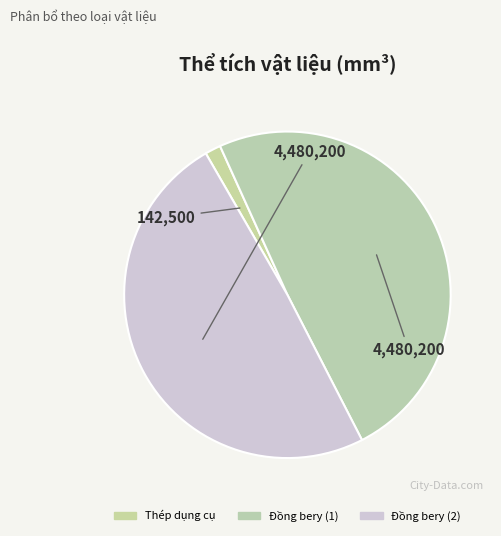

Does Đồng bery (1) account for over 50% of the chart?

No